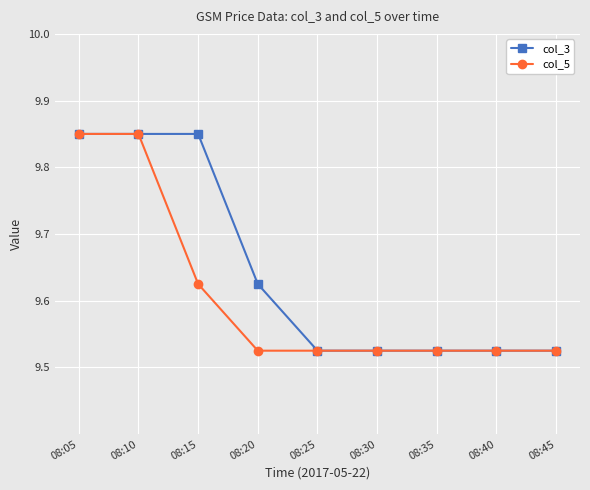

Is it true that col_5 equals 3.4 at 08:20?

False